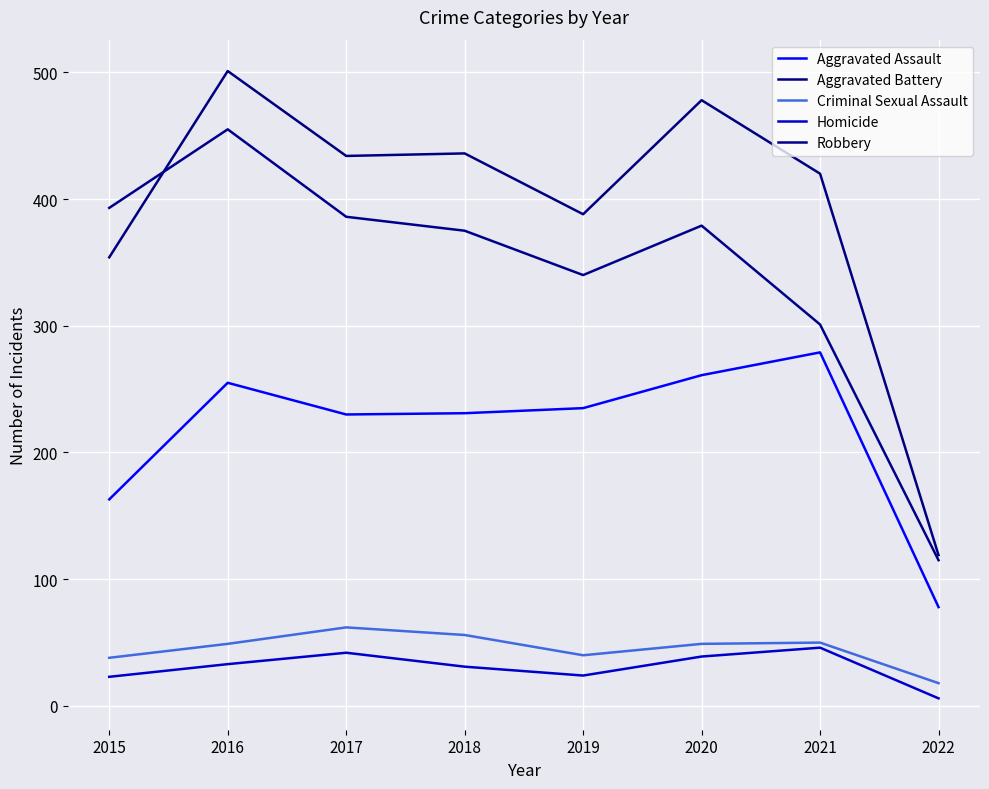

Rank the series by their maximum value, from lowest to highest.

Homicide, Criminal Sexual Assault, Aggravated Assault, Robbery, Aggravated Battery